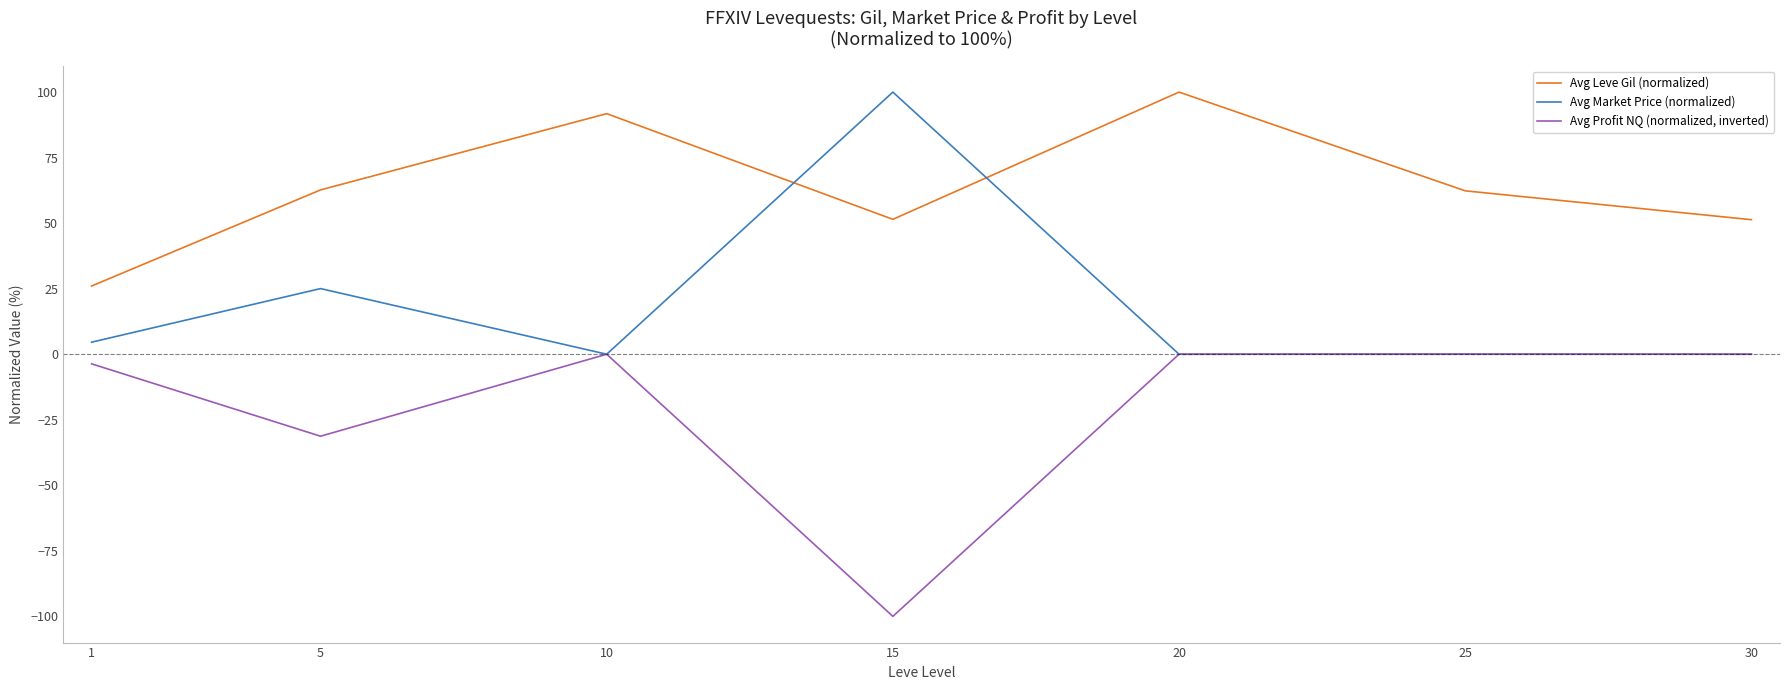

True or false: Avg Leve Gil (normalized) and Avg Profit NQ (normalized, inverted) intersect in this chart.

False